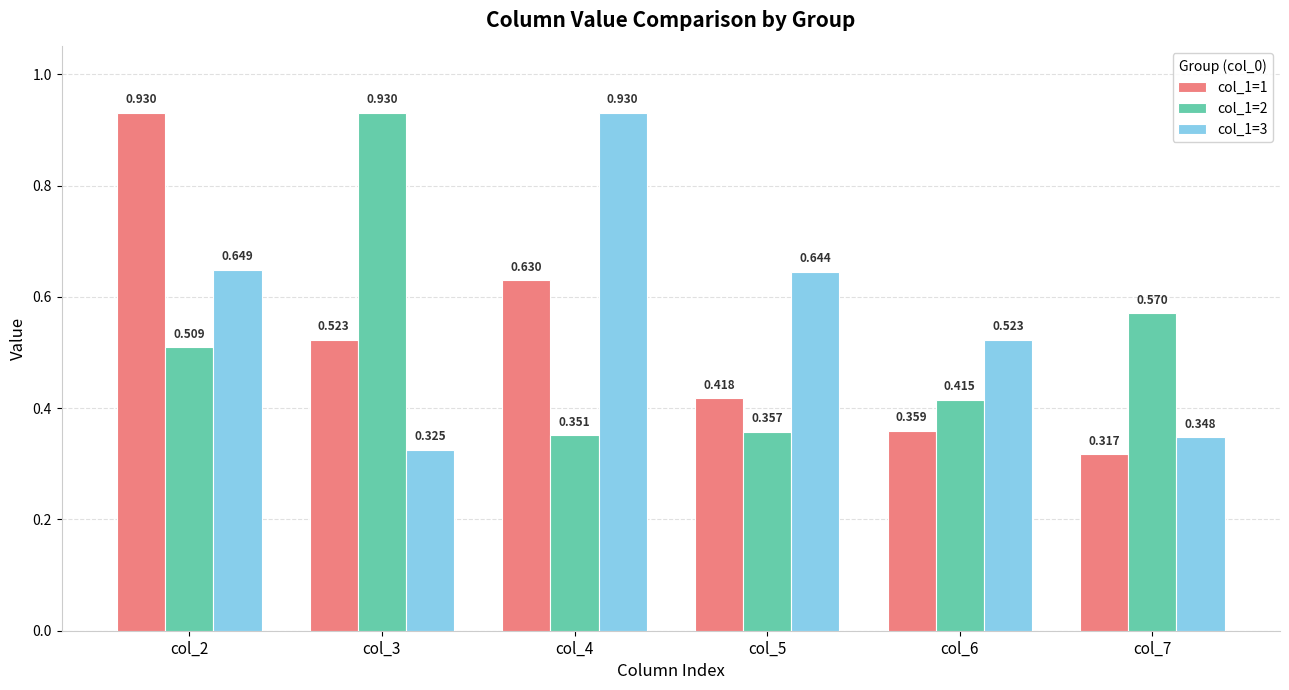

What is the sum of the col_1=3 values at col_7 and col_2?

1.0